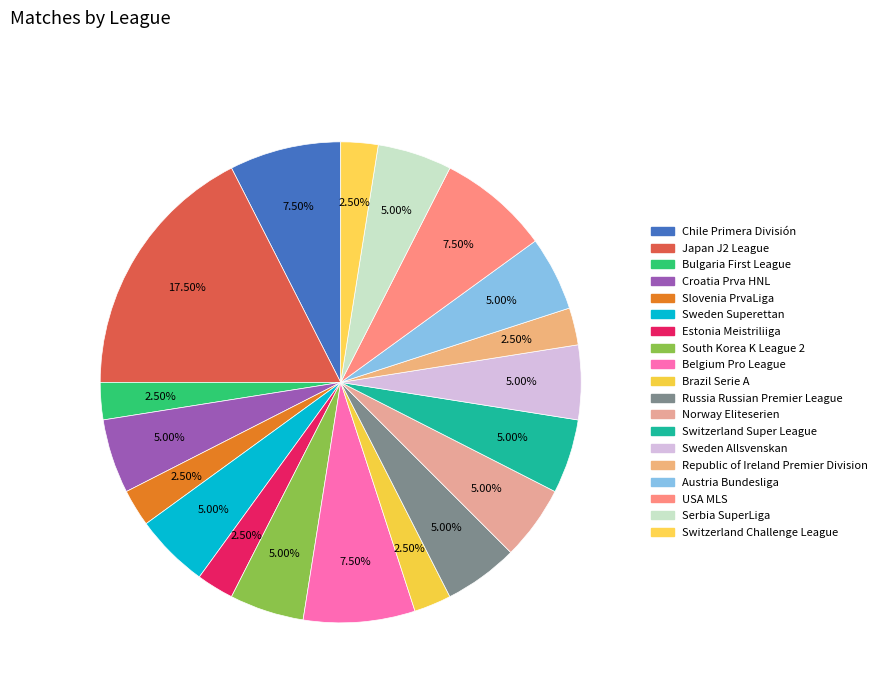

How many segments does this pie chart have?

19